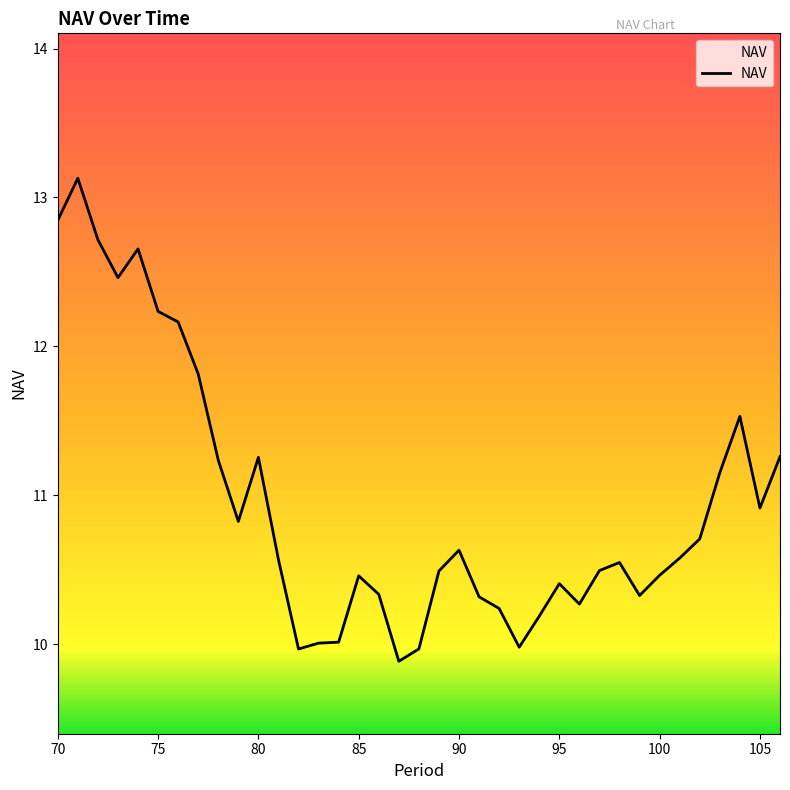

What is the minimum value shown in the chart?

9.9